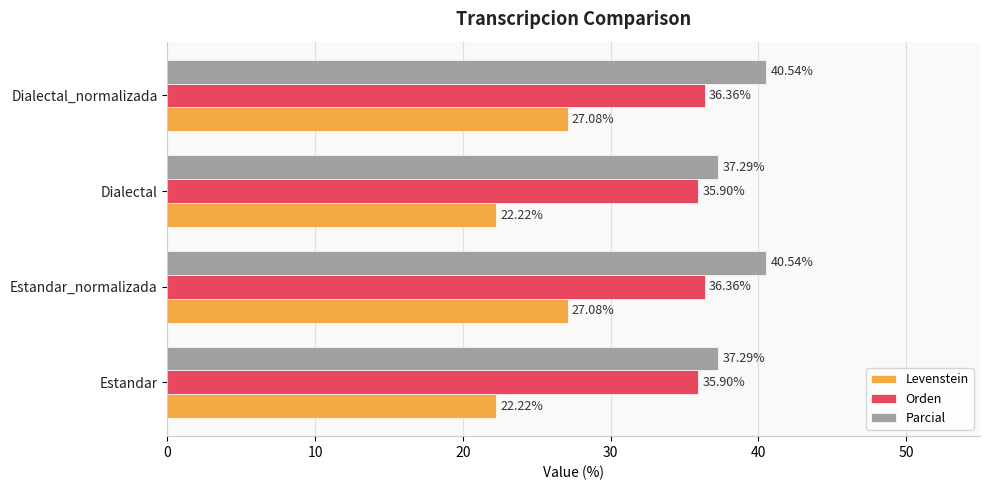

Rank the series by their average value, from lowest to highest.

Levenstein, Orden, Parcial